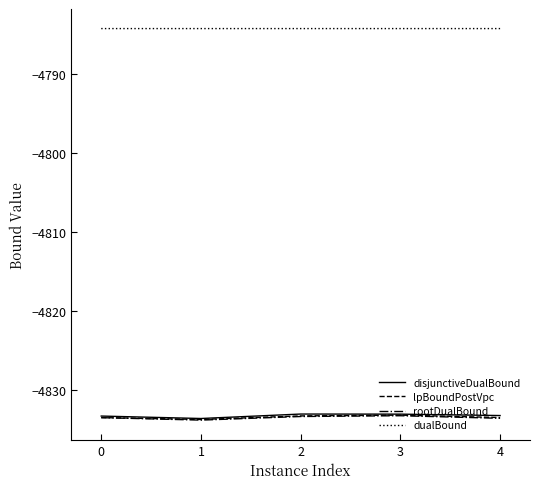

True or false: disjunctiveDualBound has a value of -4833.0 at 2.

True